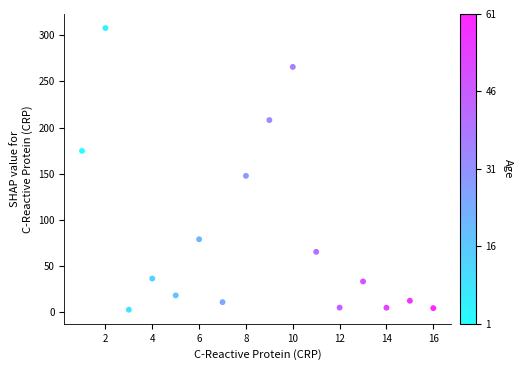

What is the range of Y values (max minus min)?

304.6